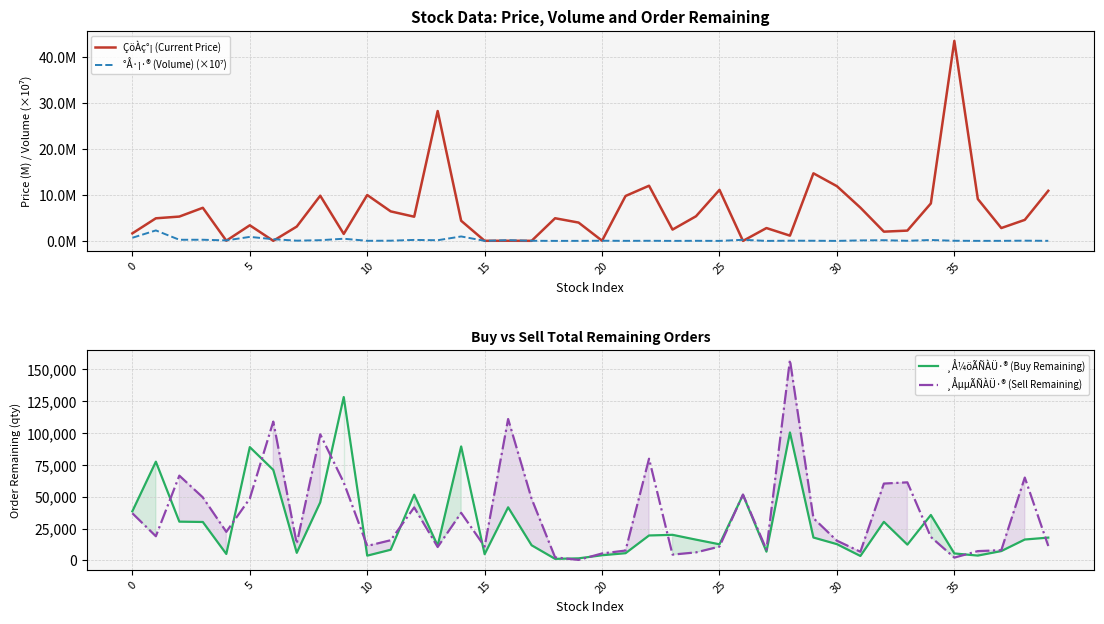

At how many categories does at least one series exceed 120402?

2